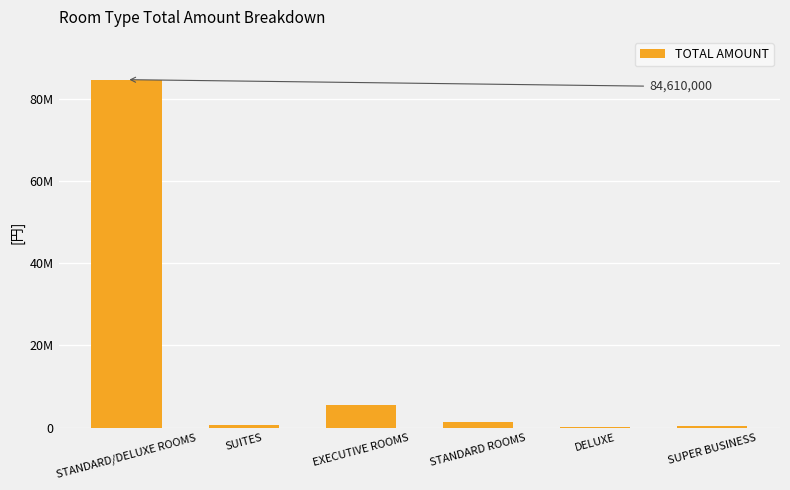

What is the label of the 4th bar from the left?

STANDARD ROOMS